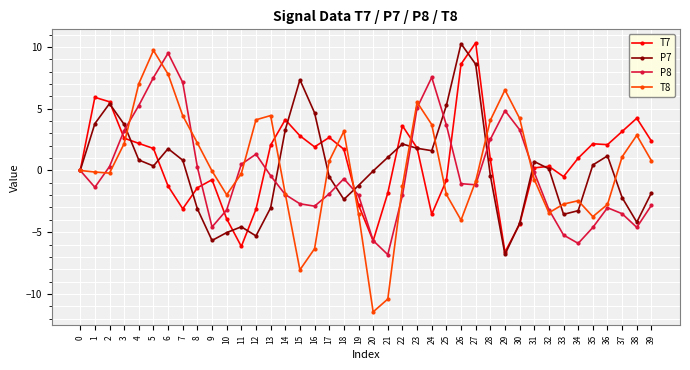

What is the lowest value of the P7 series?

-6.8